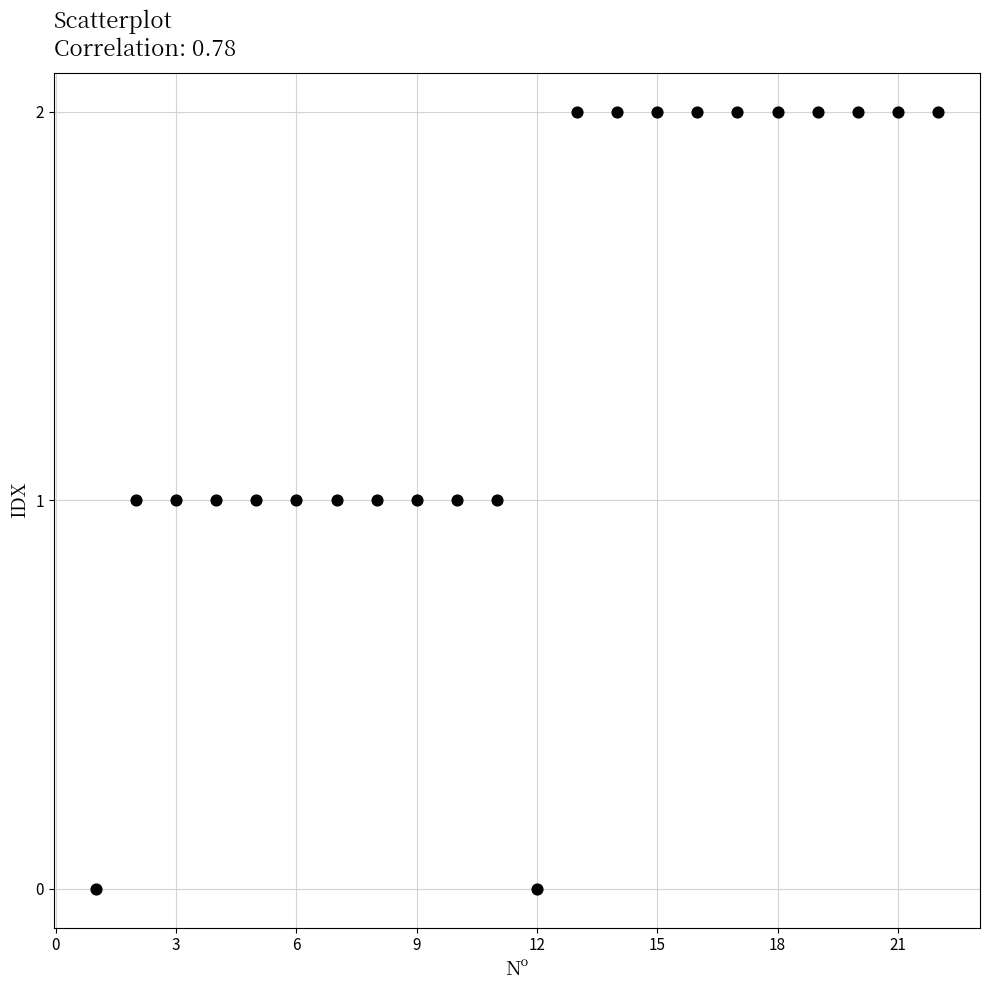

List the coordinates of all points as (X, Y) pairs, reading left to right.

(1, 0)  (2, 1)  (3, 1)  (4, 1)  (5, 1)  (6, 1)  (7, 1)  (8, 1)  (9, 1)  (10, 1)  (11, 1)  (12, 0)  (13, 2)  (14, 2)  (15, 2)  (16, 2)  (17, 2)  (18, 2)  (19, 2)  (20, 2)  (21, 2)  (22, 2)